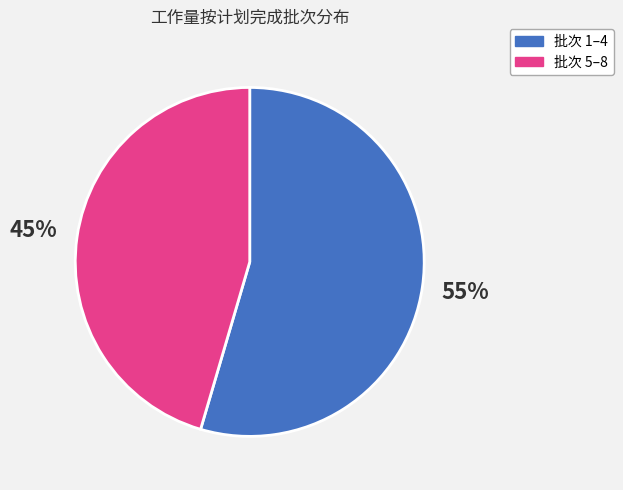

Is there any slice that represents more than half of the pie?

Yes